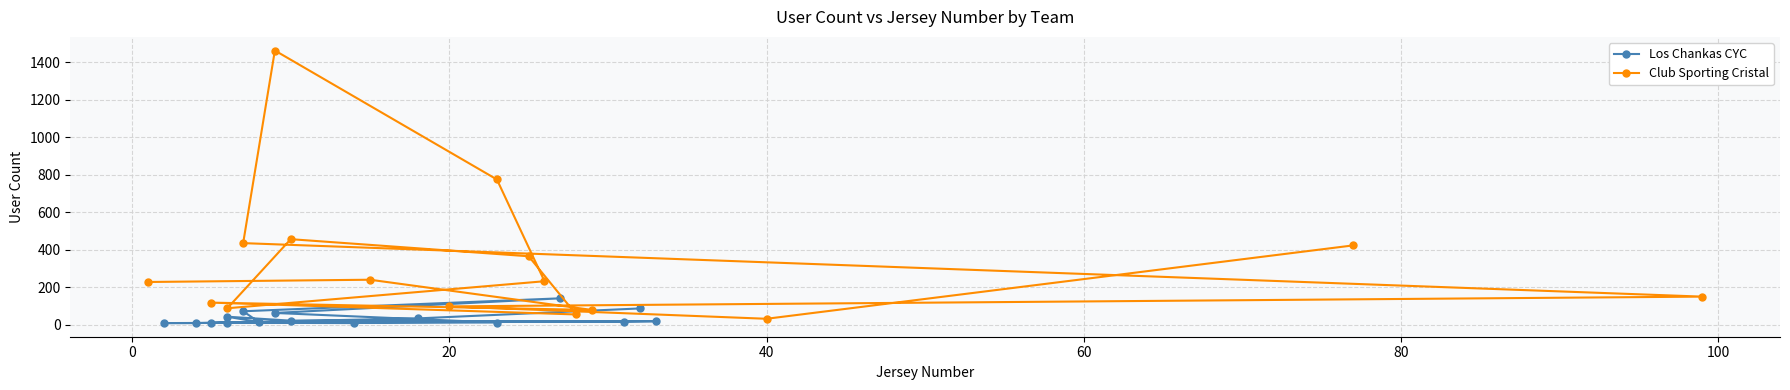

What are all the series names shown in the legend?

Los Chankas CYC, Club Sporting Cristal